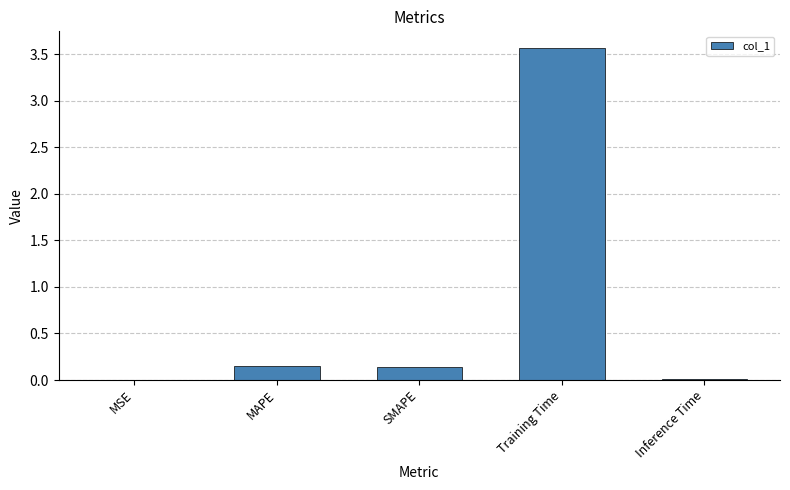

Is it true that the value at MSE is 0.0?

True